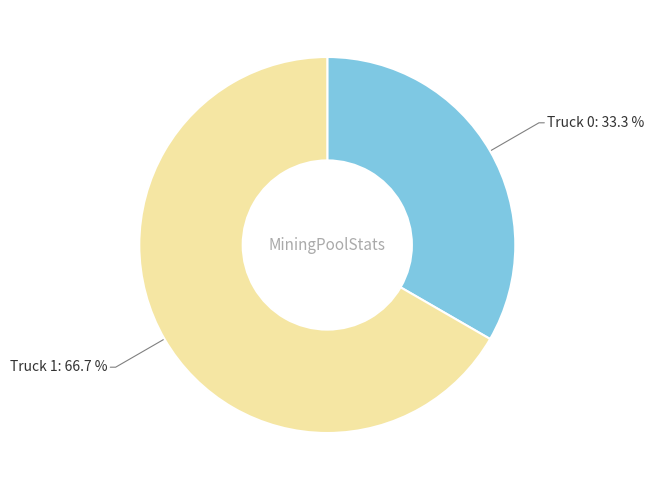

Which category has the biggest portion of the pie?

Truck 1